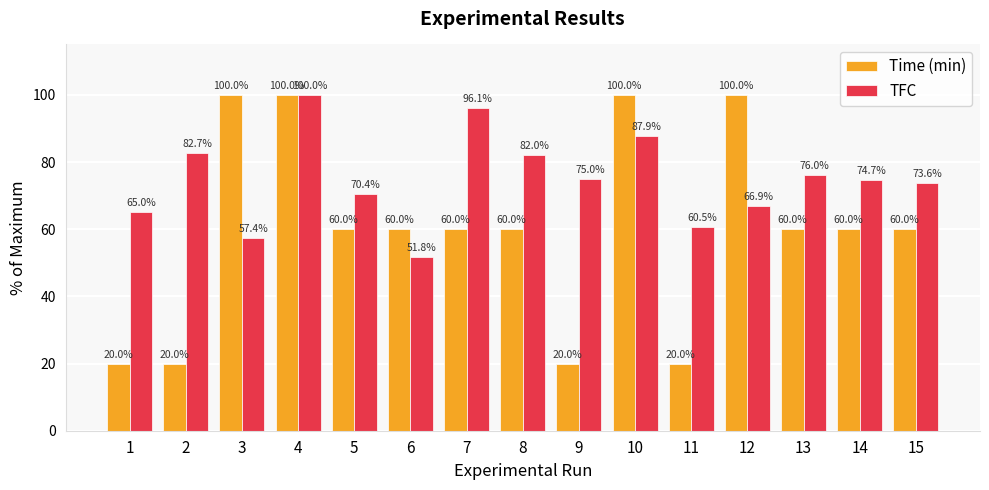

What is the minimum value for TFC?

51.8